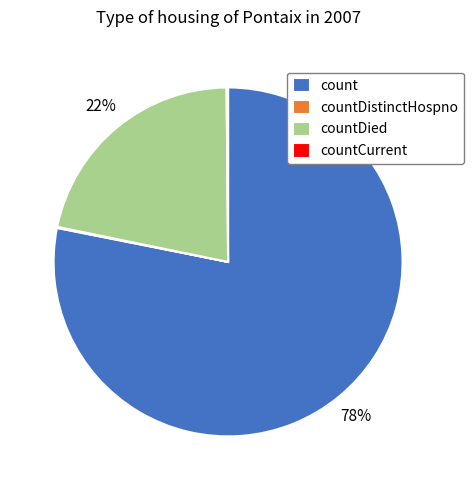

True or false: count accounts for 93% of the total.

False